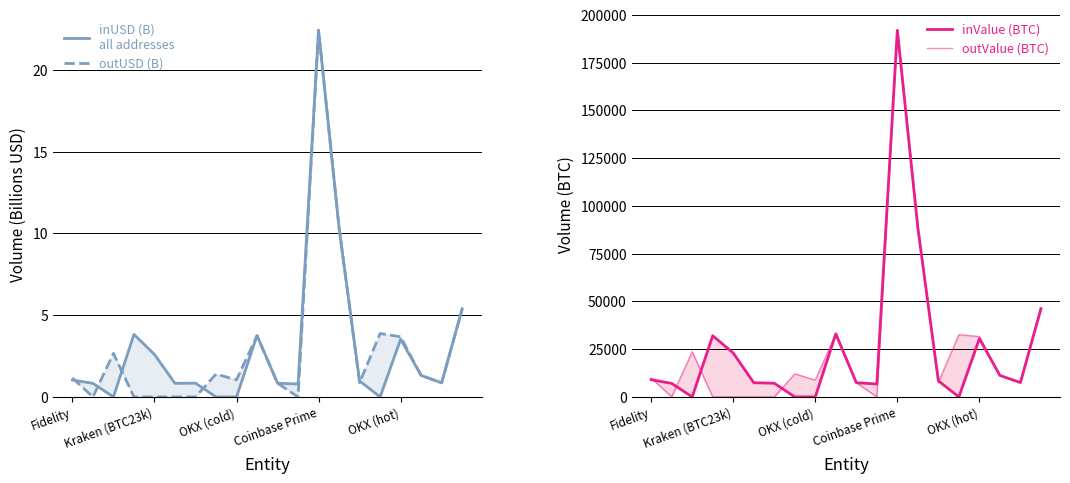

Reading left to right, extract all data points from this chart.

inUSD (B): 1.0	0.8	0.0	3.8	2.6	0.8	0.8	0.0	0.0	3.8	0.8	0.8	22.4	10.3	1.0	0.0	3.5	1.3	0.9	5.4
outUSD (B): 1.2	0.0	2.7	0.0	0.0	0.0	0.0	1.4	1.0	3.7	0.8	0.0	22.4	10.4	0.9	3.9	3.7	1.3	0.9	5.4
inValue (BTC): 9007.4	7077.4	0.0	32050.0	23000.0	7441.2	7173.6	0.0	0.0	33046.1	7441.2	6757.1	191966.9	88517.3	8405.1	0.0	30526.7	11235.4	7519.4	46224.6
outValue (BTC): 9888.4	0.0	23672.6	0.0	0.0	0.0	0.0	12073.7	8821.1	32882.2	7441.2	0.0	192013.4	88714.7	7563.3	32606.5	31585.8	11226.2	7519.4	45942.0